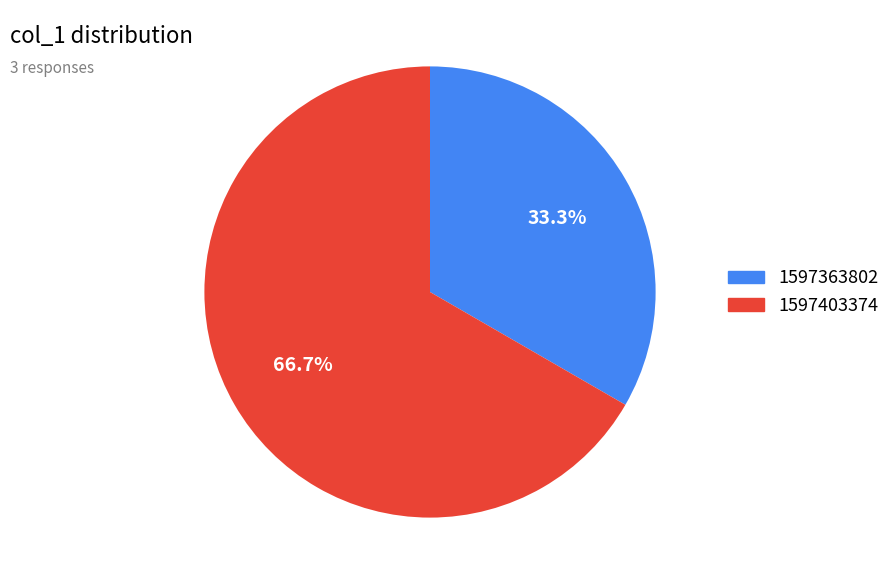

Is there any slice that represents more than half of the pie?

Yes